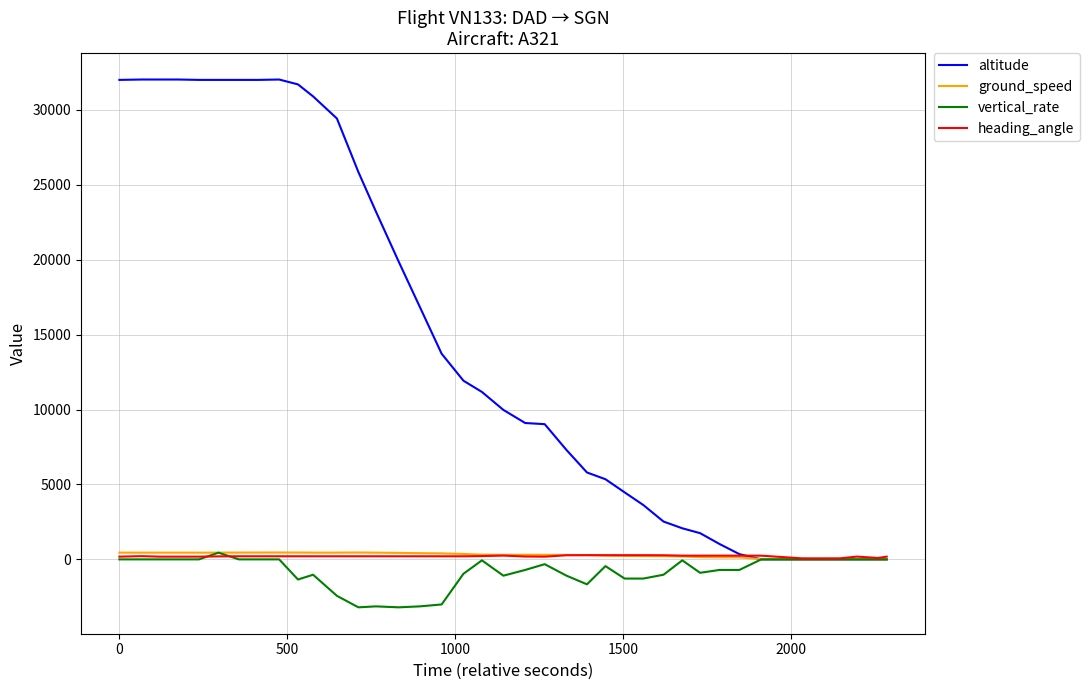

What is the minimum value shown in the chart?

-3200